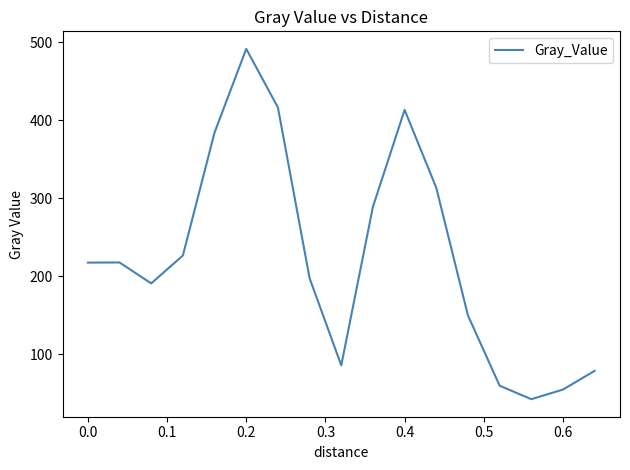

What is the greatest value displayed?

491.4